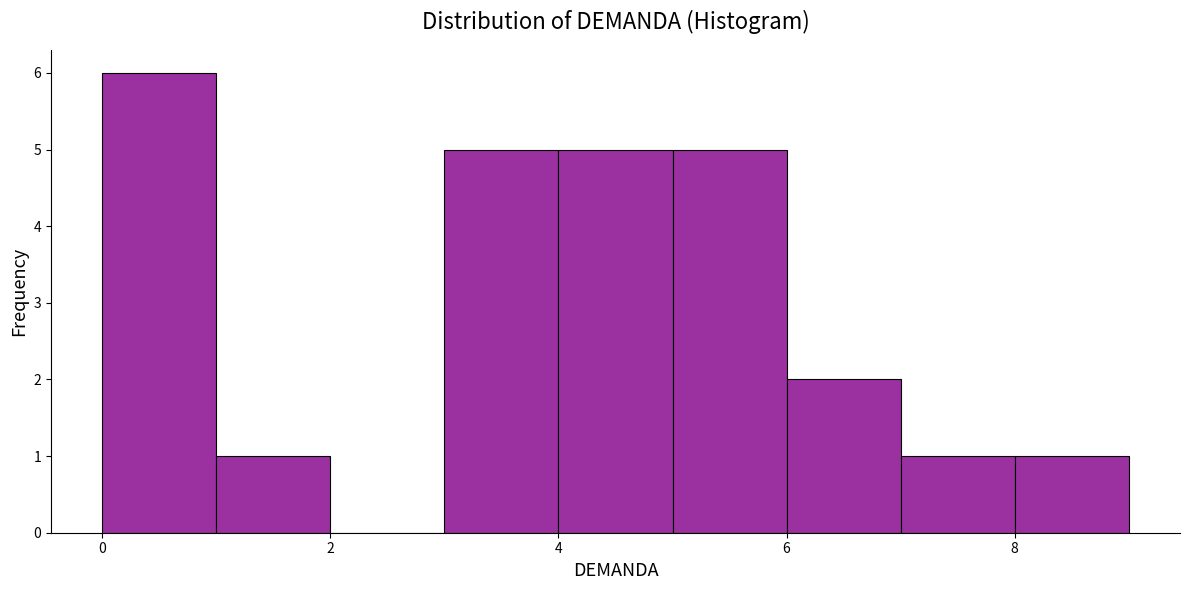

How tall is the bar that spans 5 to 6 on the x-axis? The values are not printed on the chart, so give them approximately, as read against the axis.

5